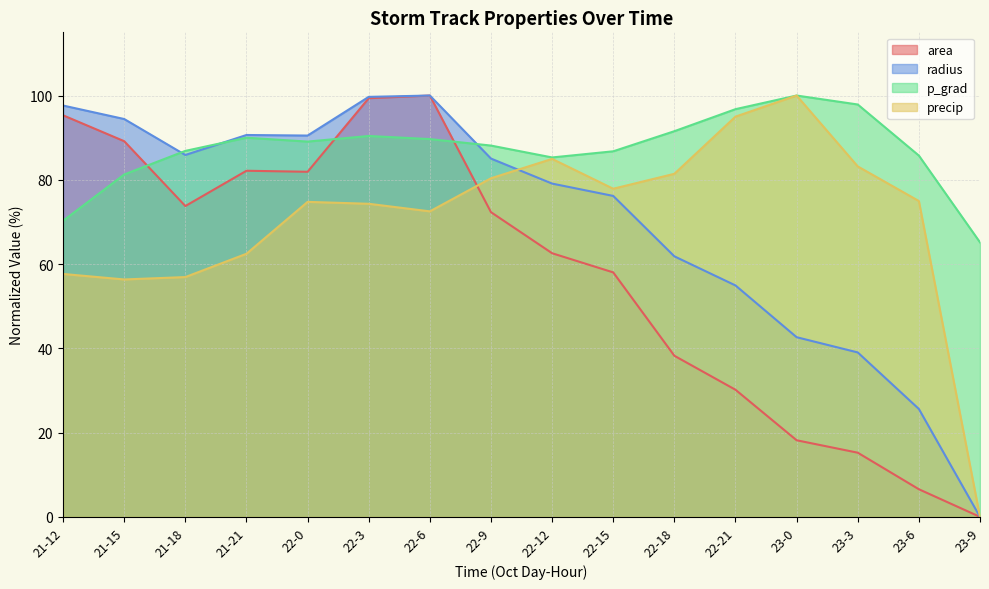

True or false: radius has a value of 118.4 at 22-9.

False